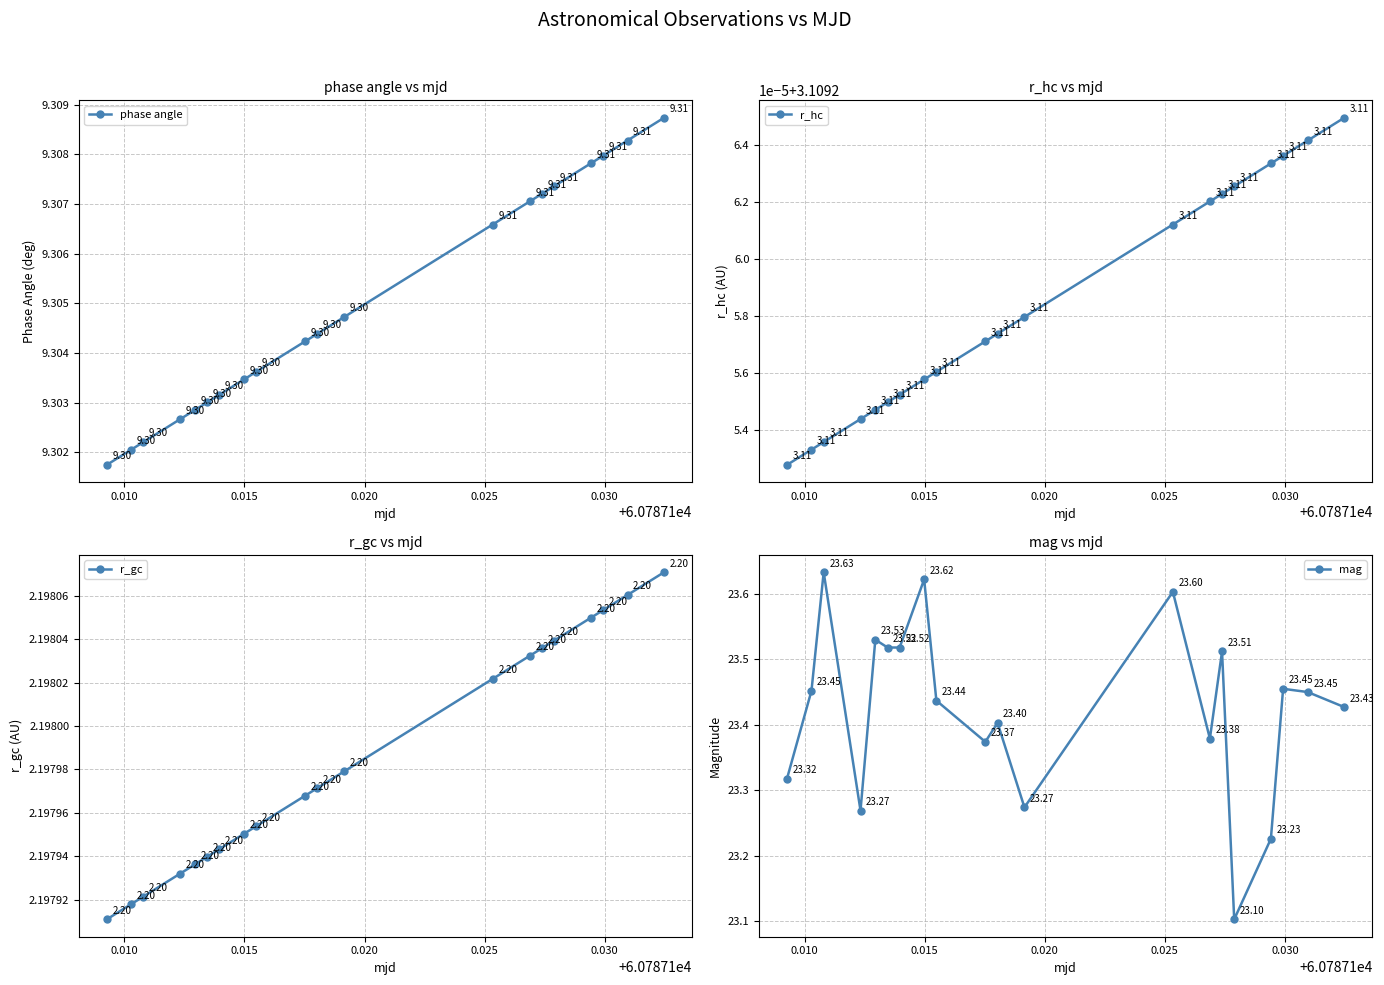

How many series are shown in this chart?

4